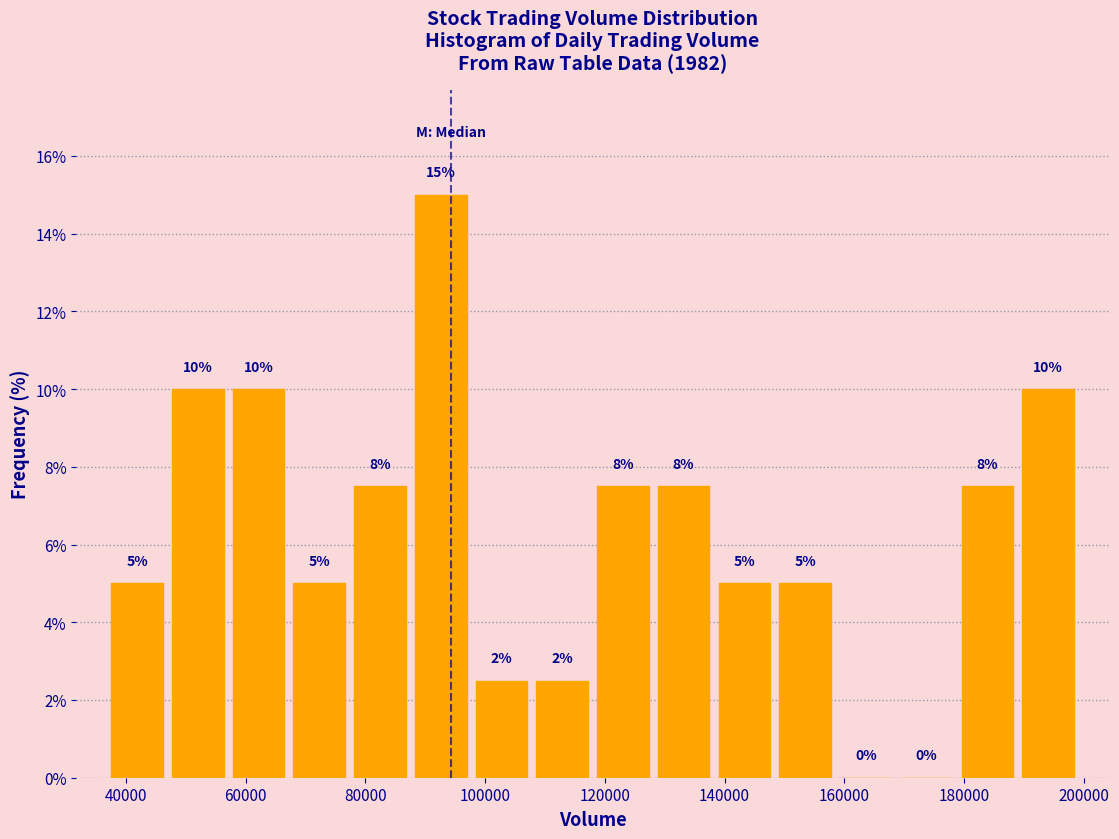

Over which range of the x-axis is the bar tallest?

88000 to 98000